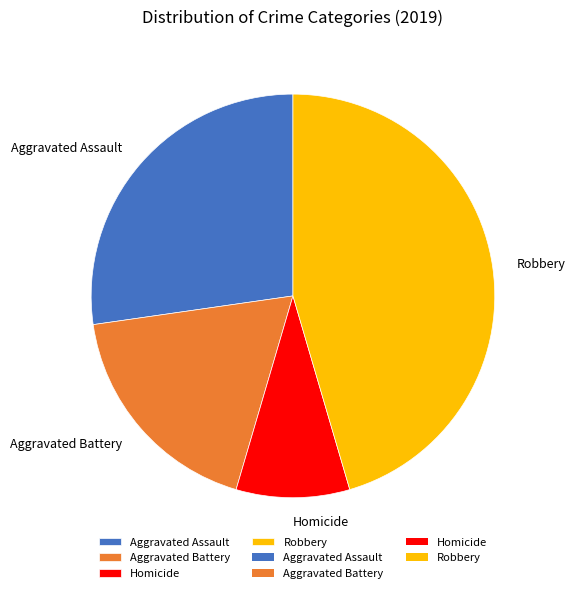

Which slice is the smallest?

Homicide